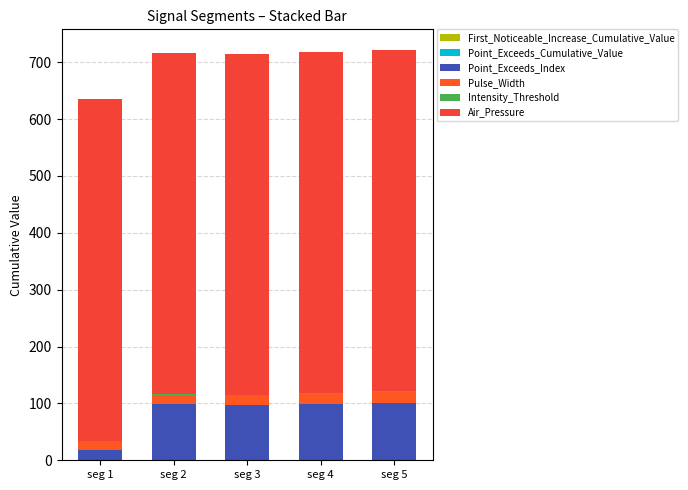

How many series are shown in this chart?

6